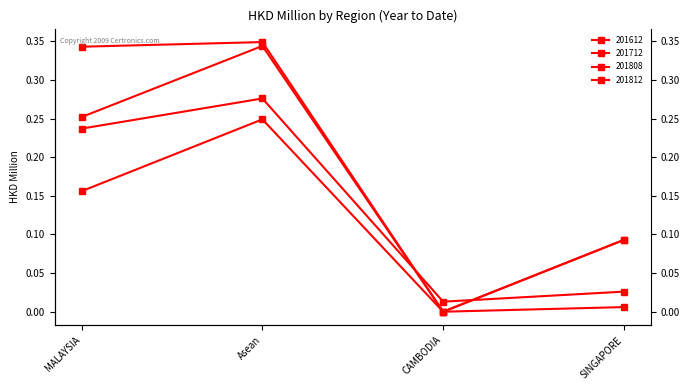

Is the value of 201808 at Asean greater than the value of 201812 at Asean?

No